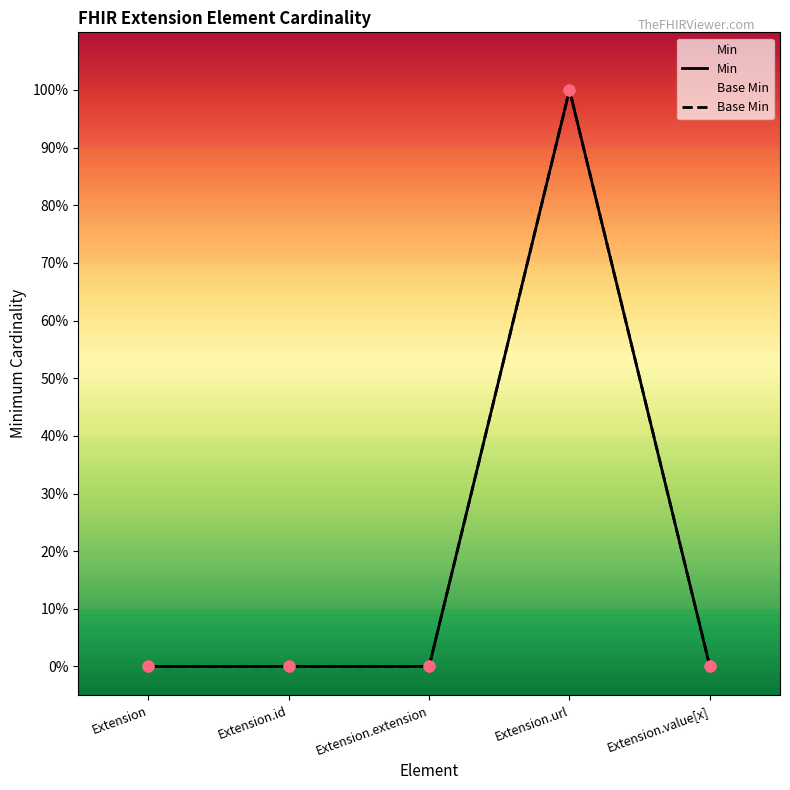

Which series has the largest Y range (max minus min)?

Min